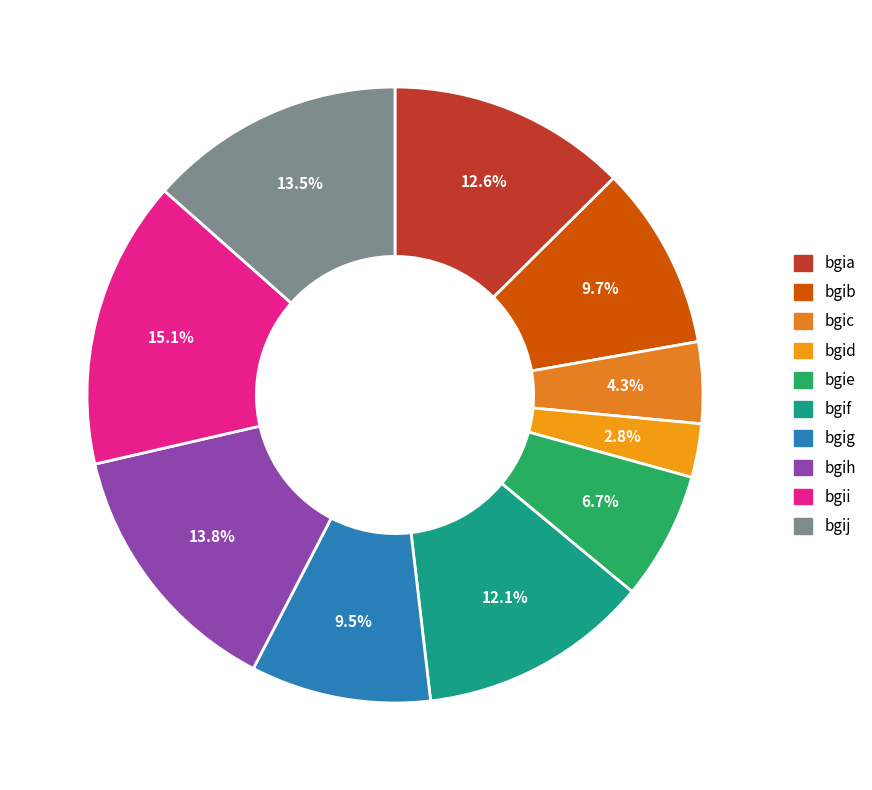

To the nearest percent, what percentage of the pie is bgia?

13%